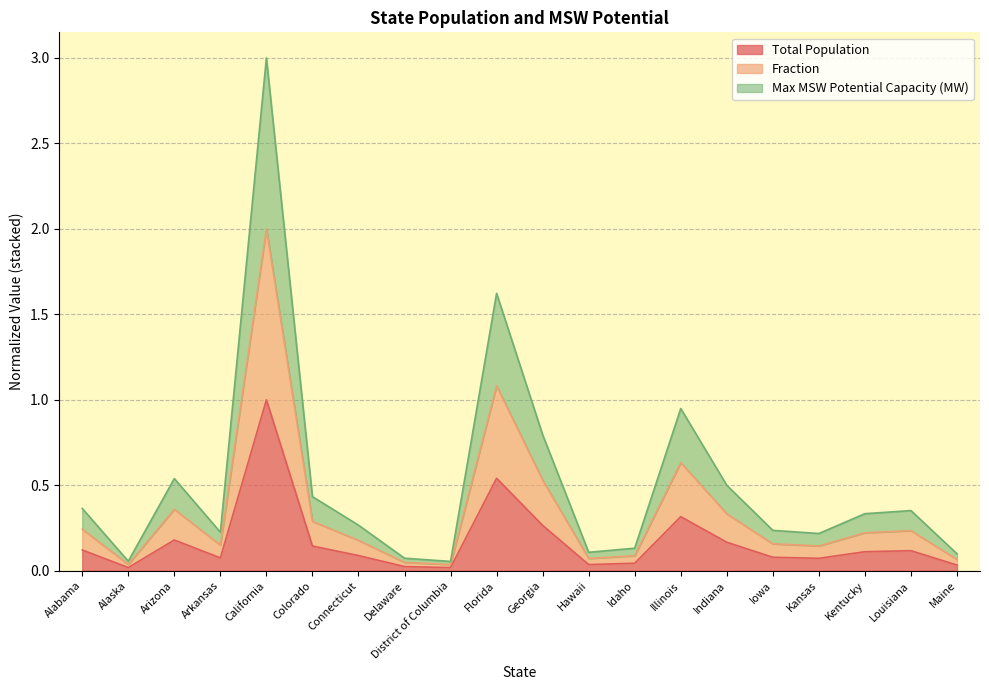

At how many categories does at least one series exceed 2?

1